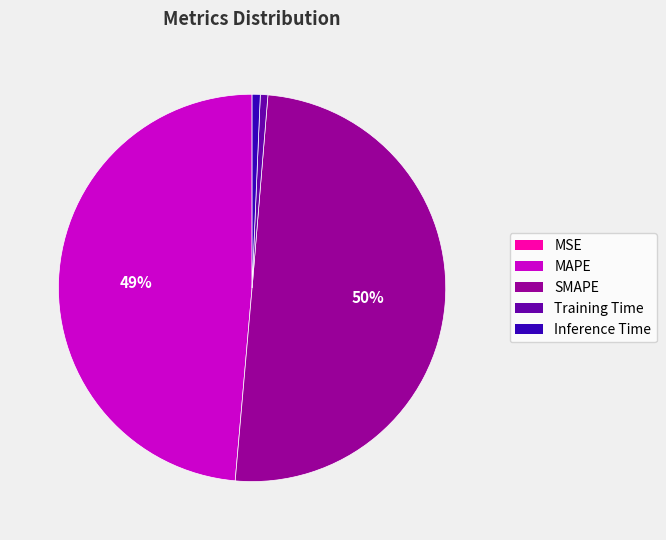

Does Inference Time account for over 50% of the chart?

No